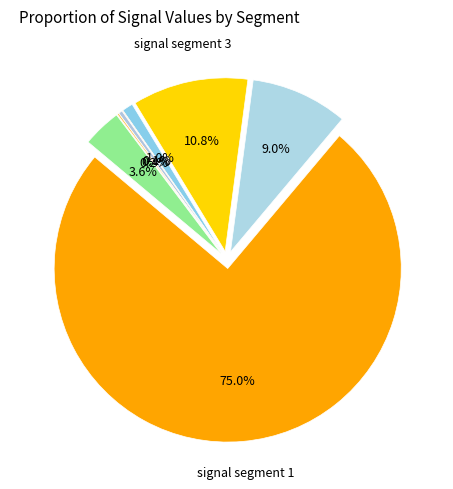

Does any single category account for the majority?

Yes